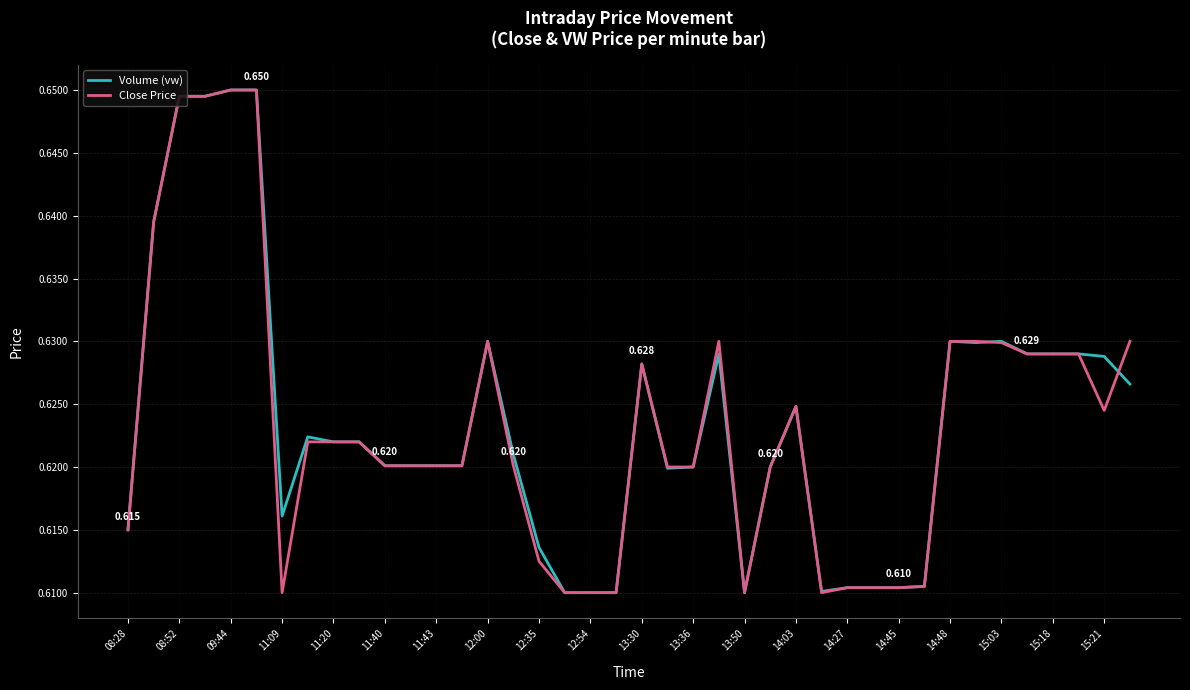

Reading left to right, extract all data points from this chart.

Volume (vw): 0.6	0.6	0.6	0.6	0.7	0.7	0.6	0.6	0.6	0.6	0.6	0.6	0.6	0.6	0.6	0.6	0.6	0.6	0.6	0.6	0.6	0.6	0.6	0.6	0.6	0.6	0.6	0.6	0.6	0.6	0.6	0.6	0.6	0.6	0.6	0.6	0.6	0.6	0.6	0.6
Close Price: 0.6	0.6	0.6	0.6	0.7	0.7	0.6	0.6	0.6	0.6	0.6	0.6	0.6	0.6	0.6	0.6	0.6	0.6	0.6	0.6	0.6	0.6	0.6	0.6	0.6	0.6	0.6	0.6	0.6	0.6	0.6	0.6	0.6	0.6	0.6	0.6	0.6	0.6	0.6	0.6